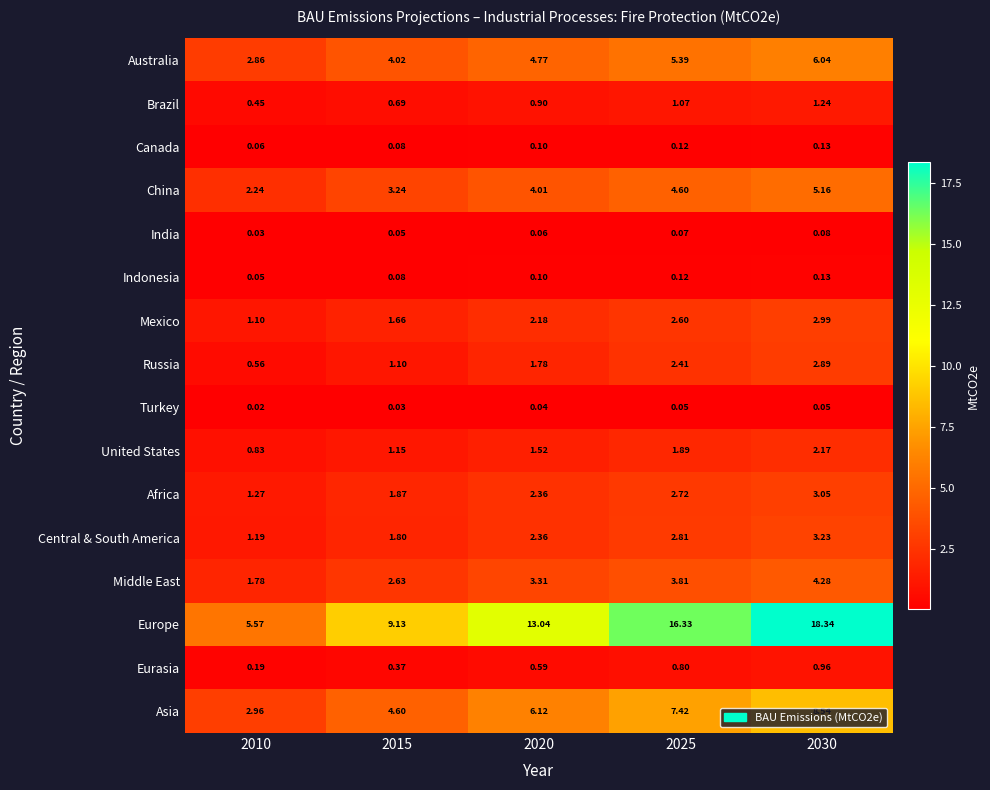

Which series has the largest total across all categories?

Europe